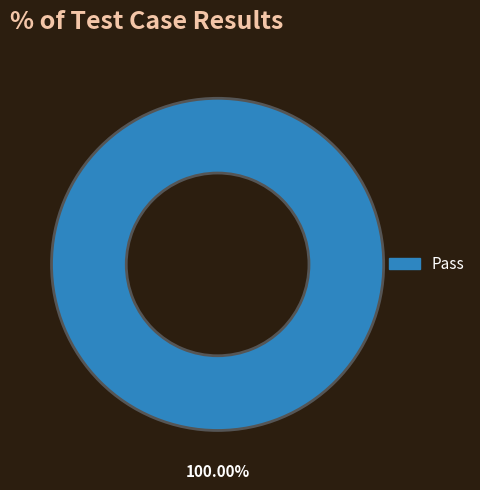

Is there any slice that represents more than half of the pie?

Yes